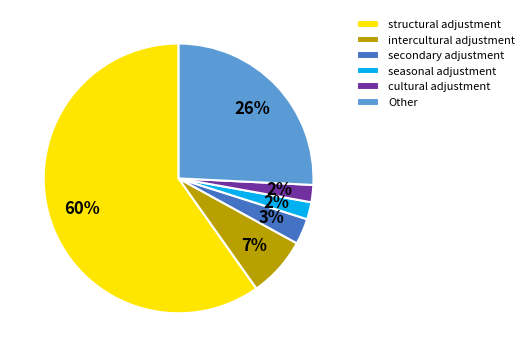

True or false: structural adjustment accounts for 72% of the total.

False